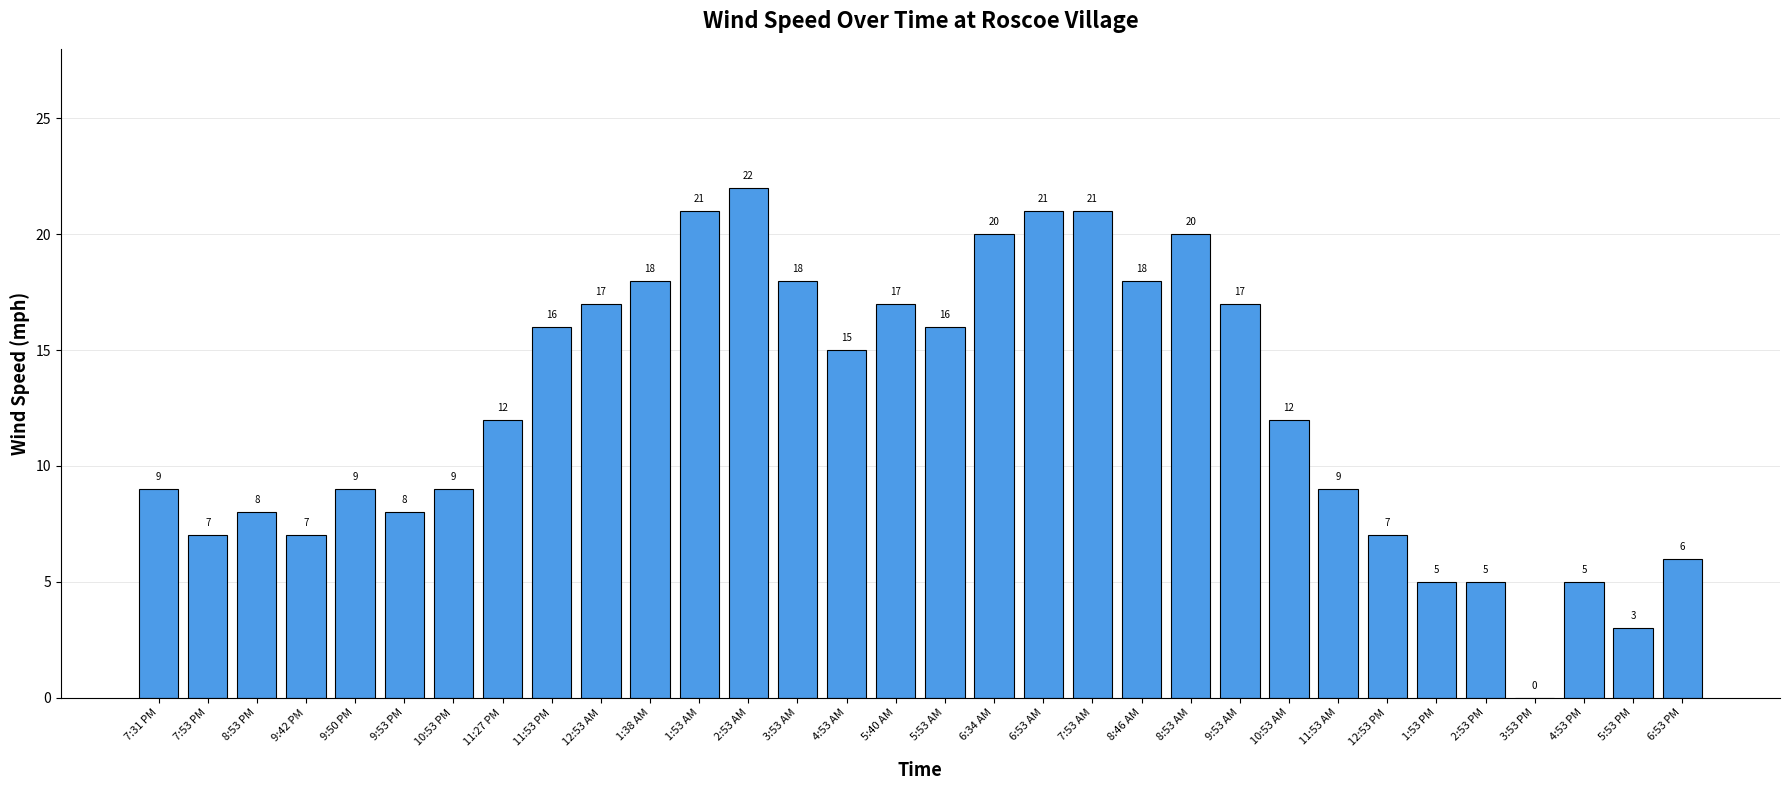

What value does the data have at 12:53 PM?

7